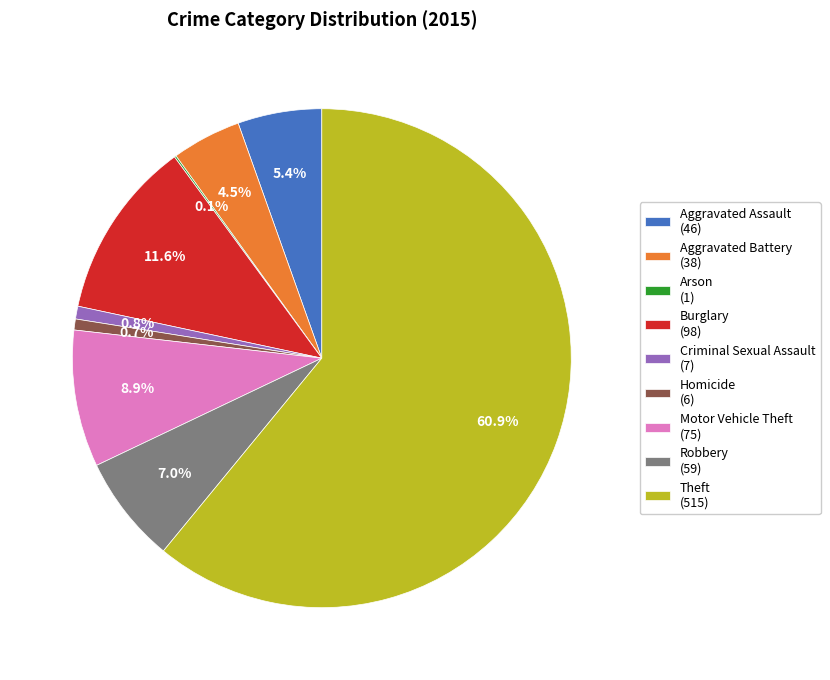

To the nearest percent, what is the combined percentage of Theft and Homicide?

62%